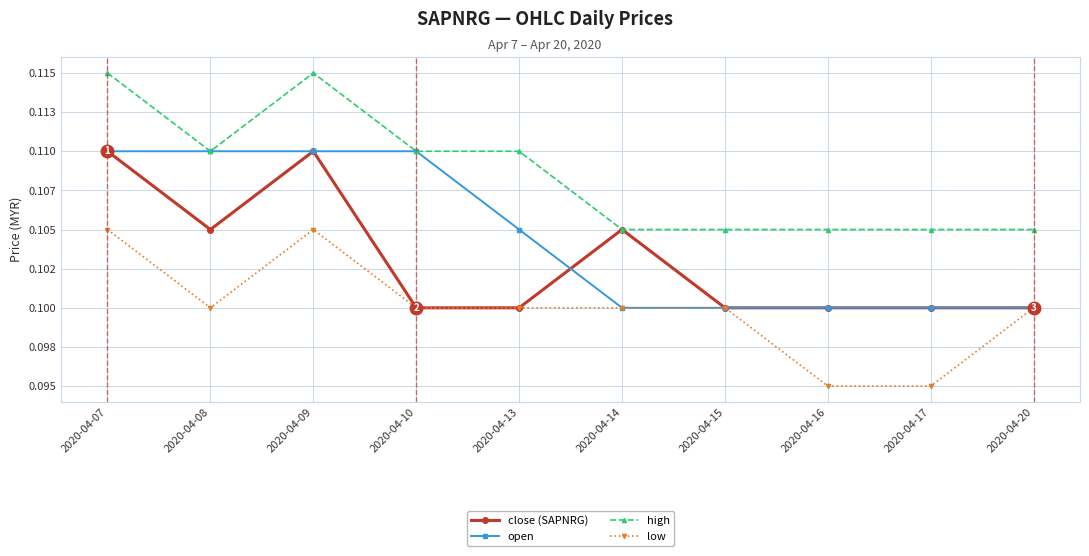

At 2020-04-10, list the series in order from smallest to largest.

close (SAPNRG), low, open, high